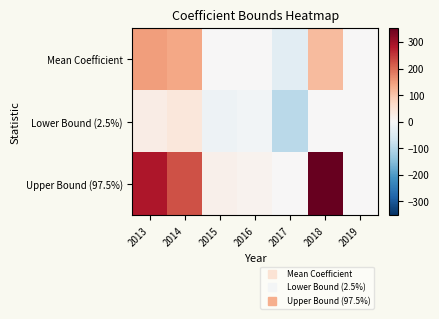

List the series in order of their peak value, lowest first.

Lower Bound (2.5%), Mean Coefficient, Upper Bound (97.5%)